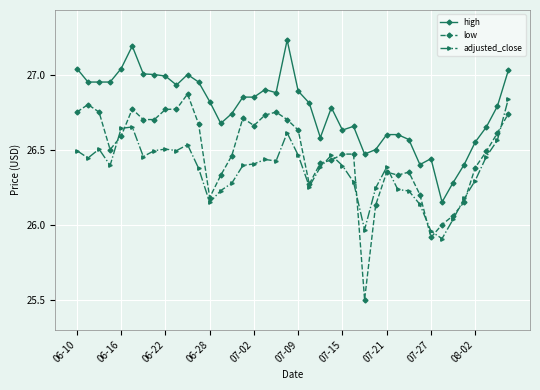

Which series has the largest total across all categories?

high